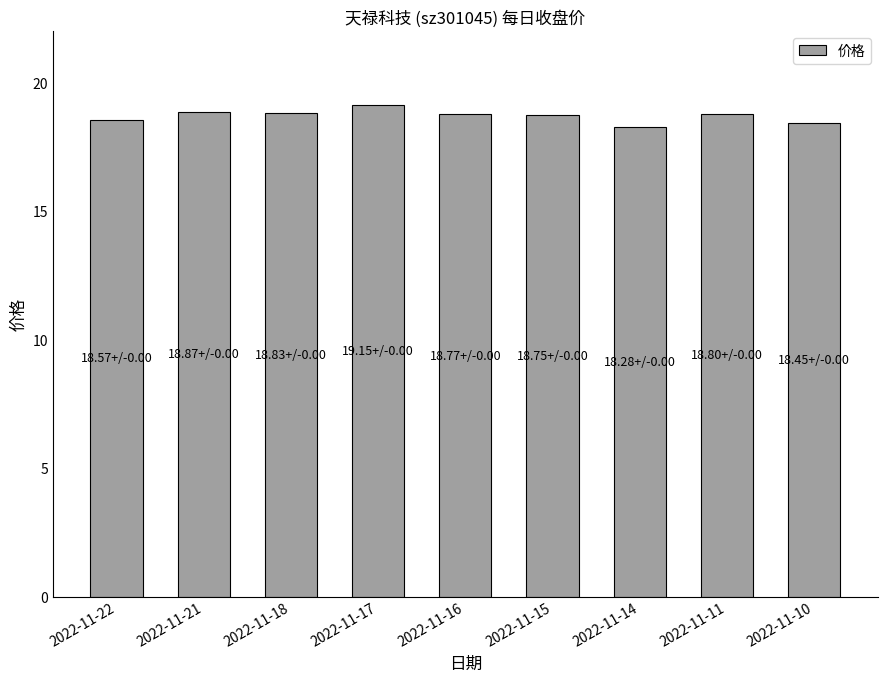

What is the smallest value displayed?

18.3